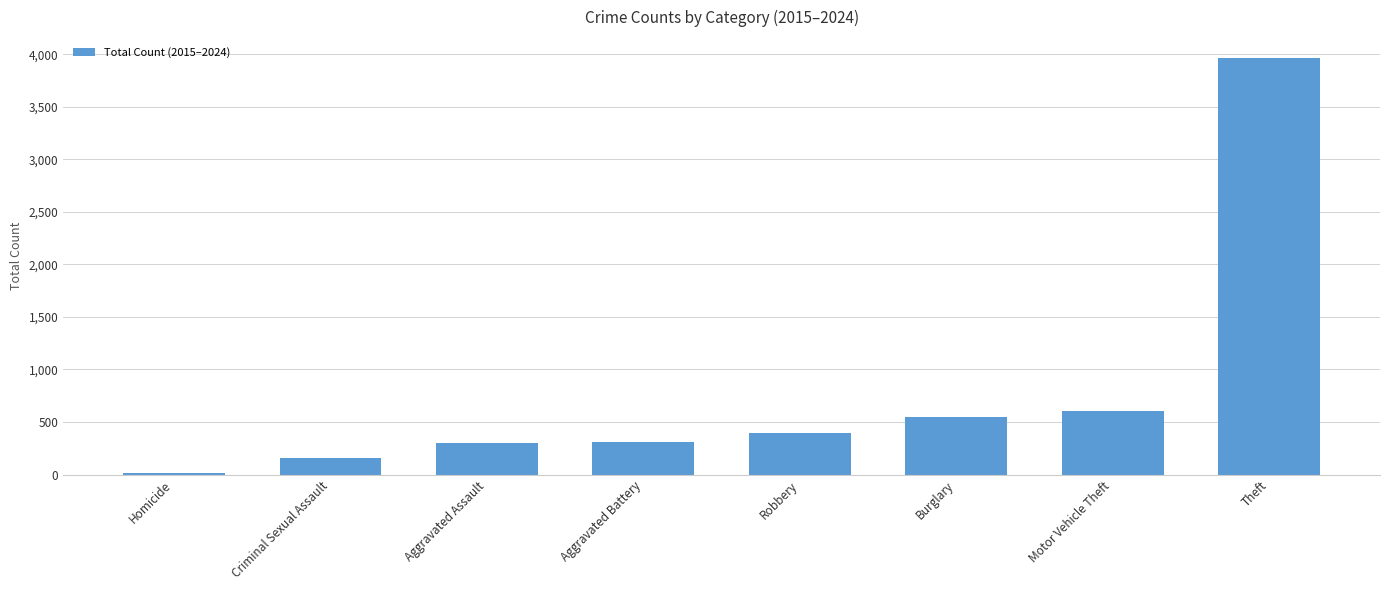

The chart shows a value of 398 at Robbery. True or false?

True